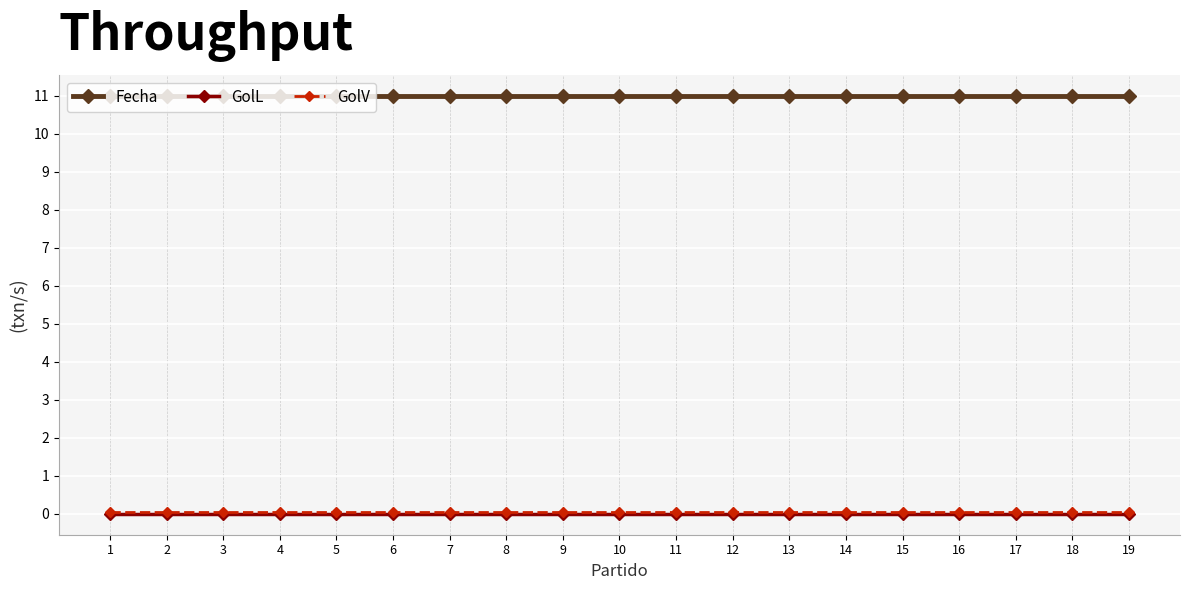

True or false: Fecha has a value of 11.0 at 7.

True